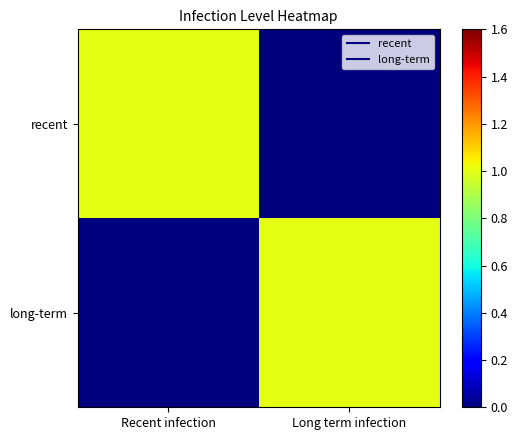

Reading left to right, what are all the values shown in this chart?

recent: Recent infection=1	Long term infection=0
long-term: Recent infection=0	Long term infection=1